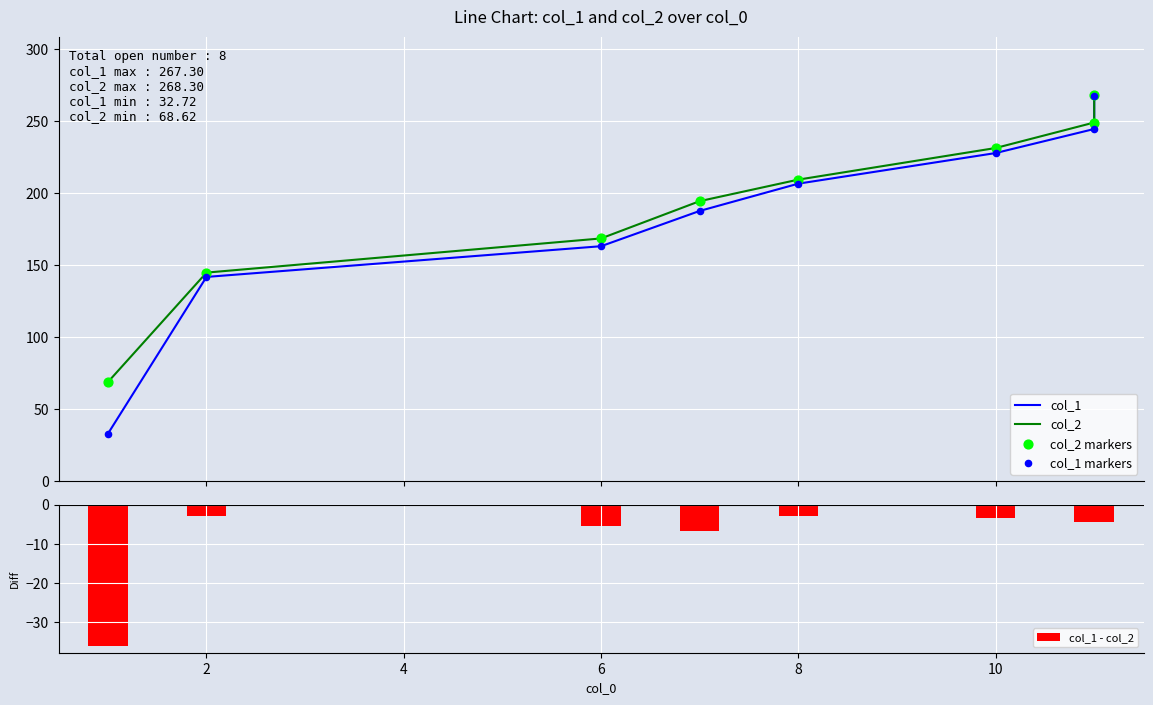

Which series contains the highest Y value?

col_2